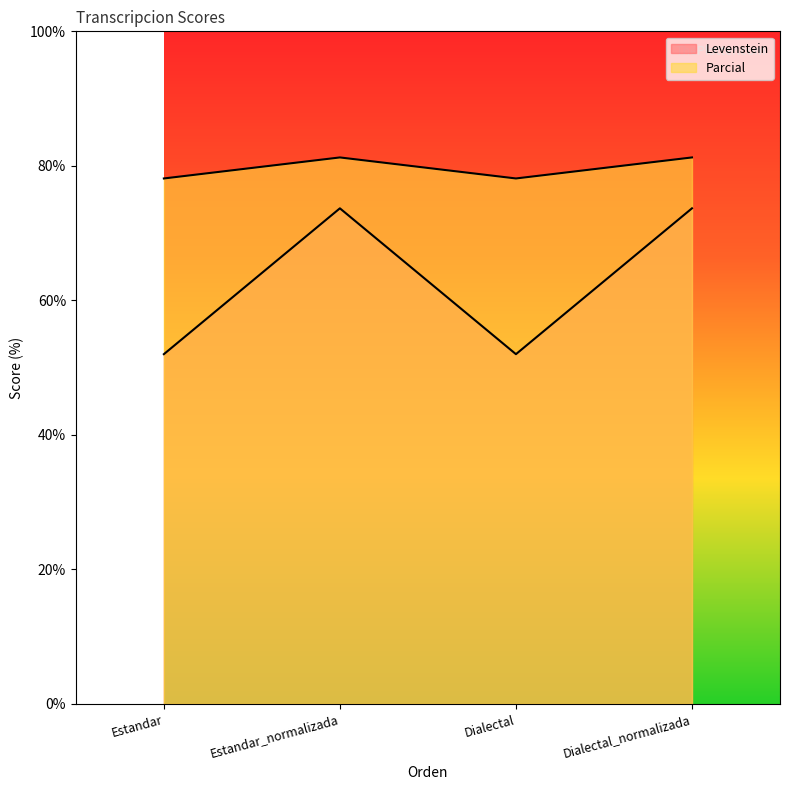

How many interior local peaks does the Parcial series have?

1